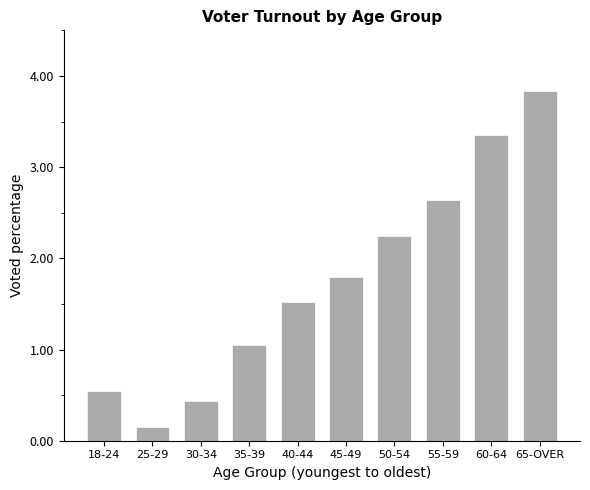

Between 30-34 and 40-44, which is larger?

40-44